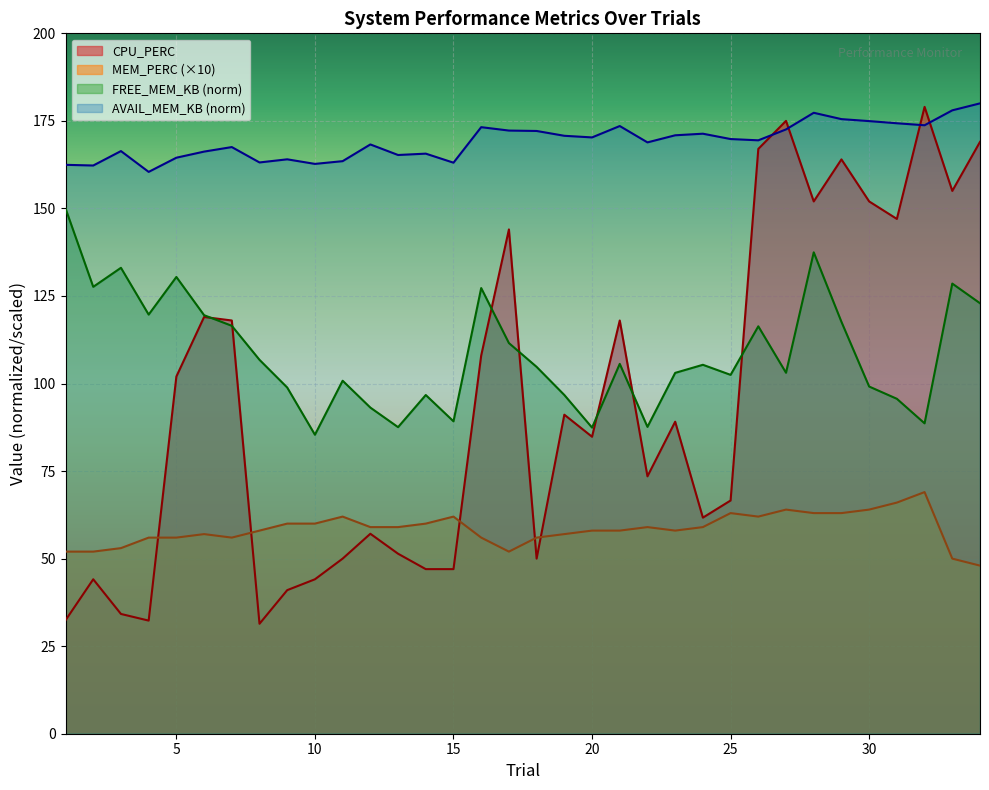

What are all the series names shown in the legend?

CPU_PERC, MEM_PERC (×10), FREE_MEM_KB (norm), AVAIL_MEM_KB (norm)